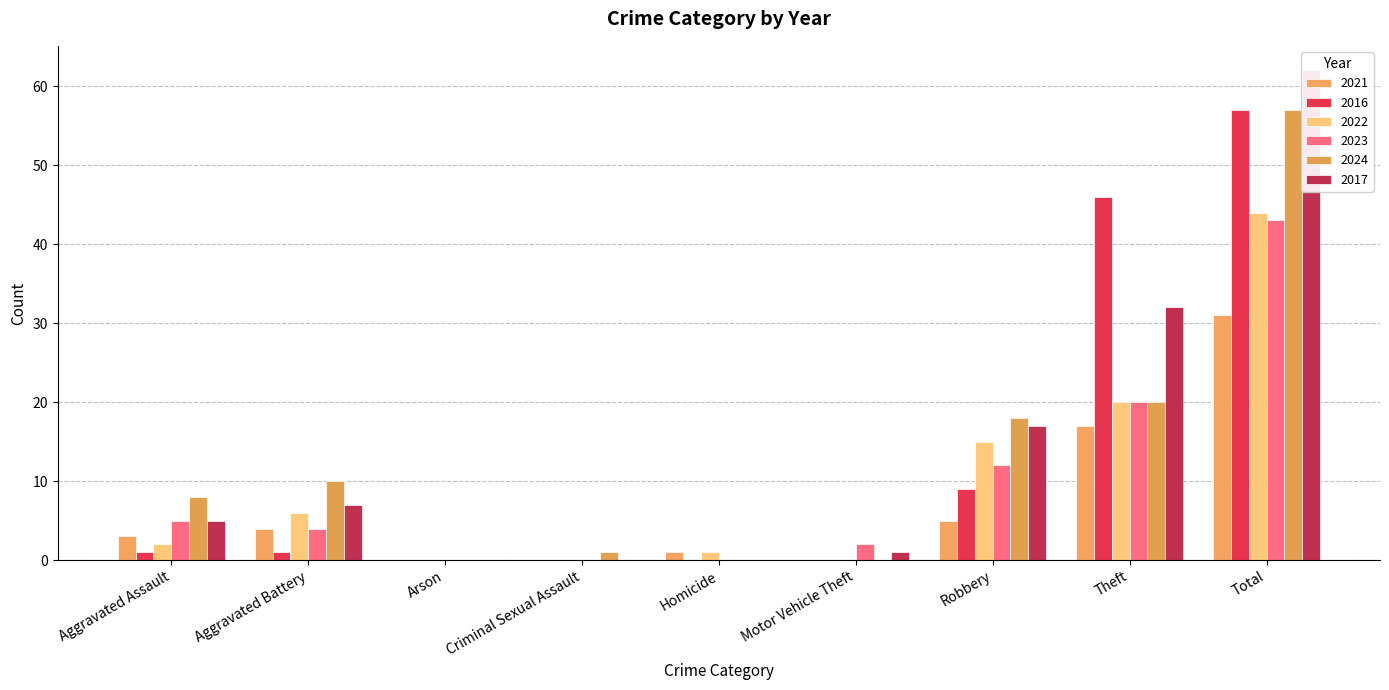

The value of 2023 at Motor Vehicle Theft is 3. True or false?

False